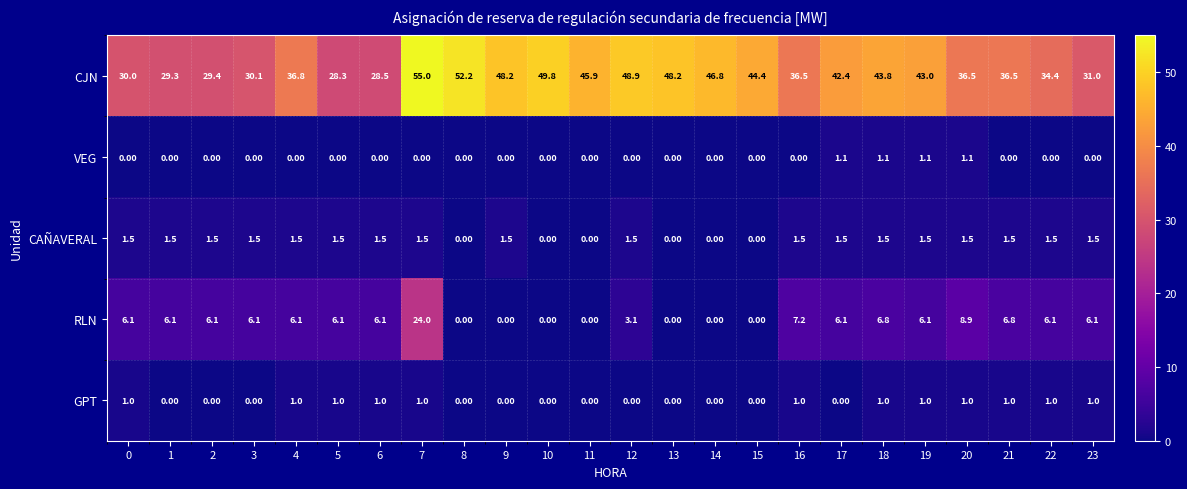

Which series has the widest spread of values?

CJN